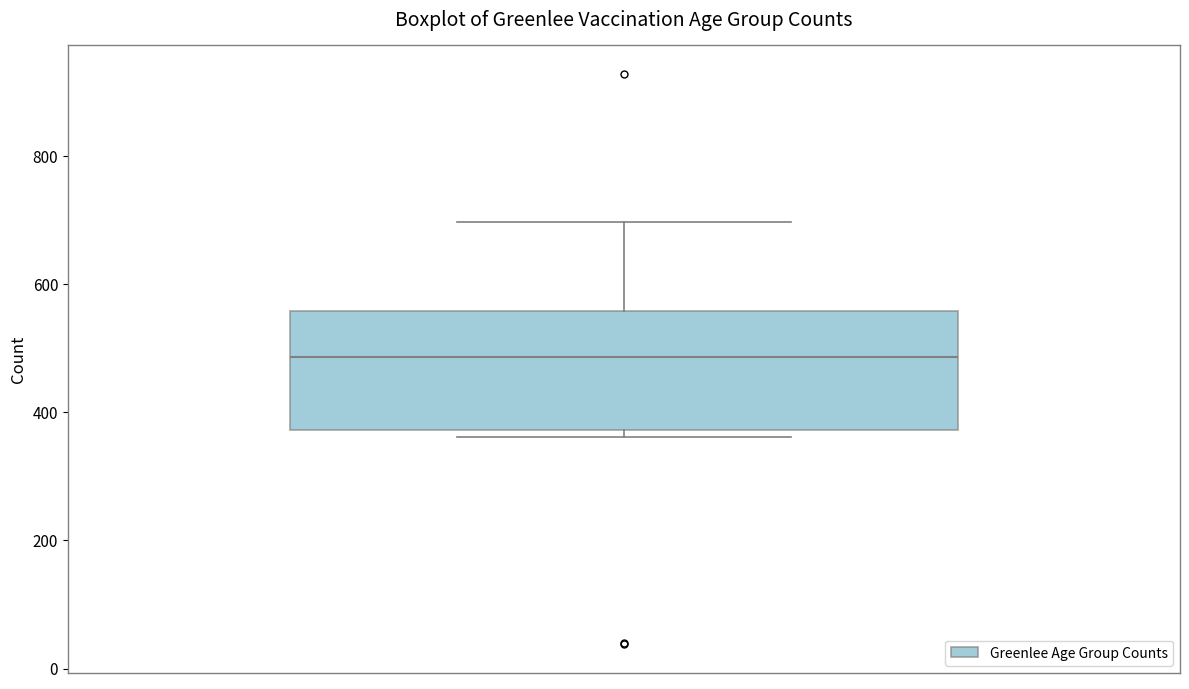

Read this box plot against the y-axis: the position of the median line, the range covered by the box, and the ends of both whiskers. The values are not printed on the chart, so give them approximately, as read against the axis.

median 480, box 380 to 560, whiskers 360 to 700